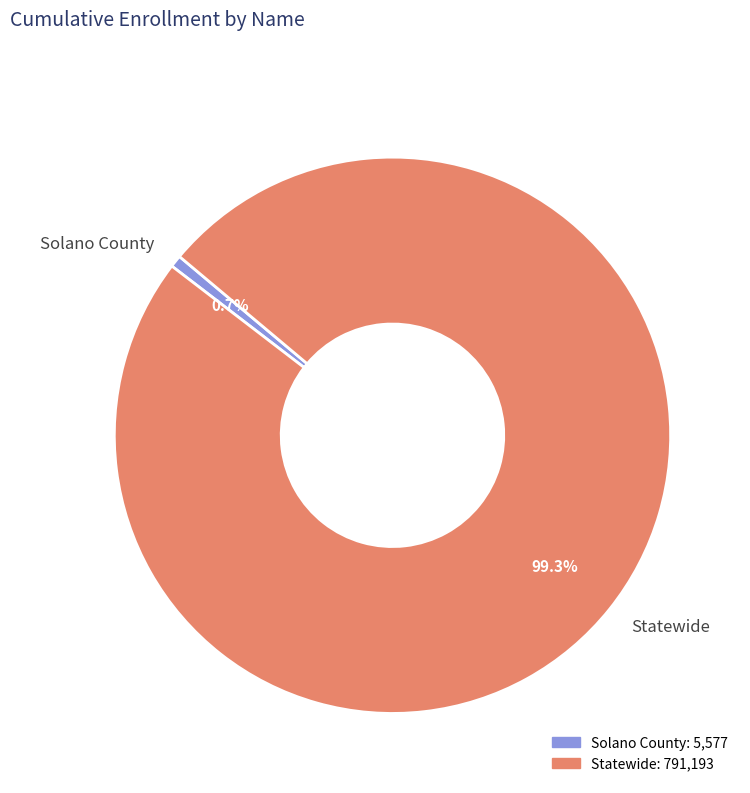

What is the smallest slice in the pie chart?

Solano County